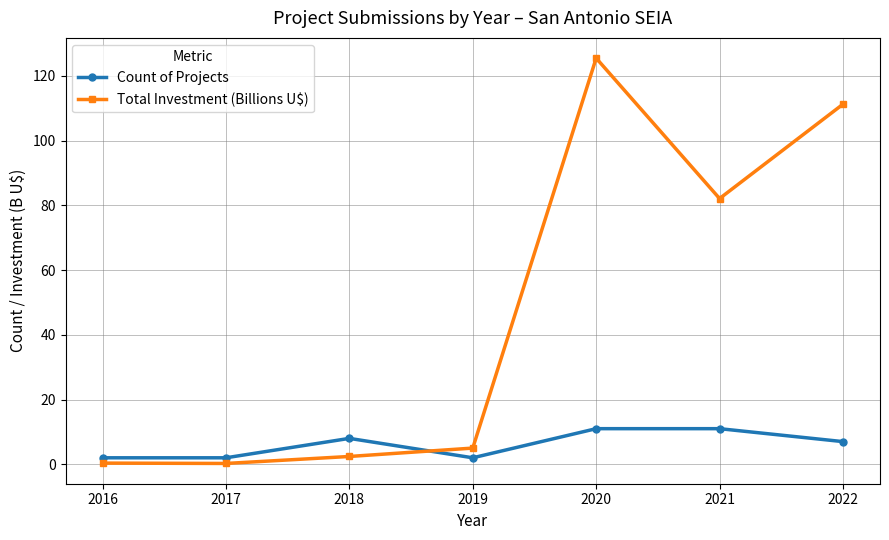

What is the difference between the maximum and minimum values in the Total Investment (Billions U$) series?

125.2